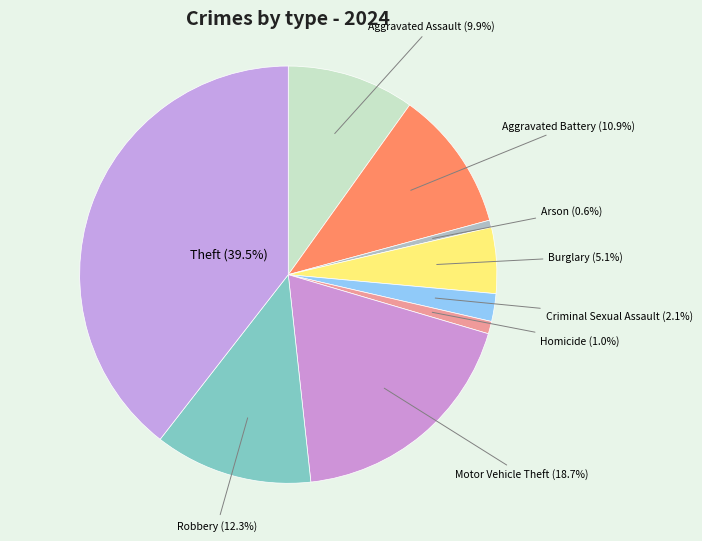

Is there any slice that represents more than half of the pie?

No